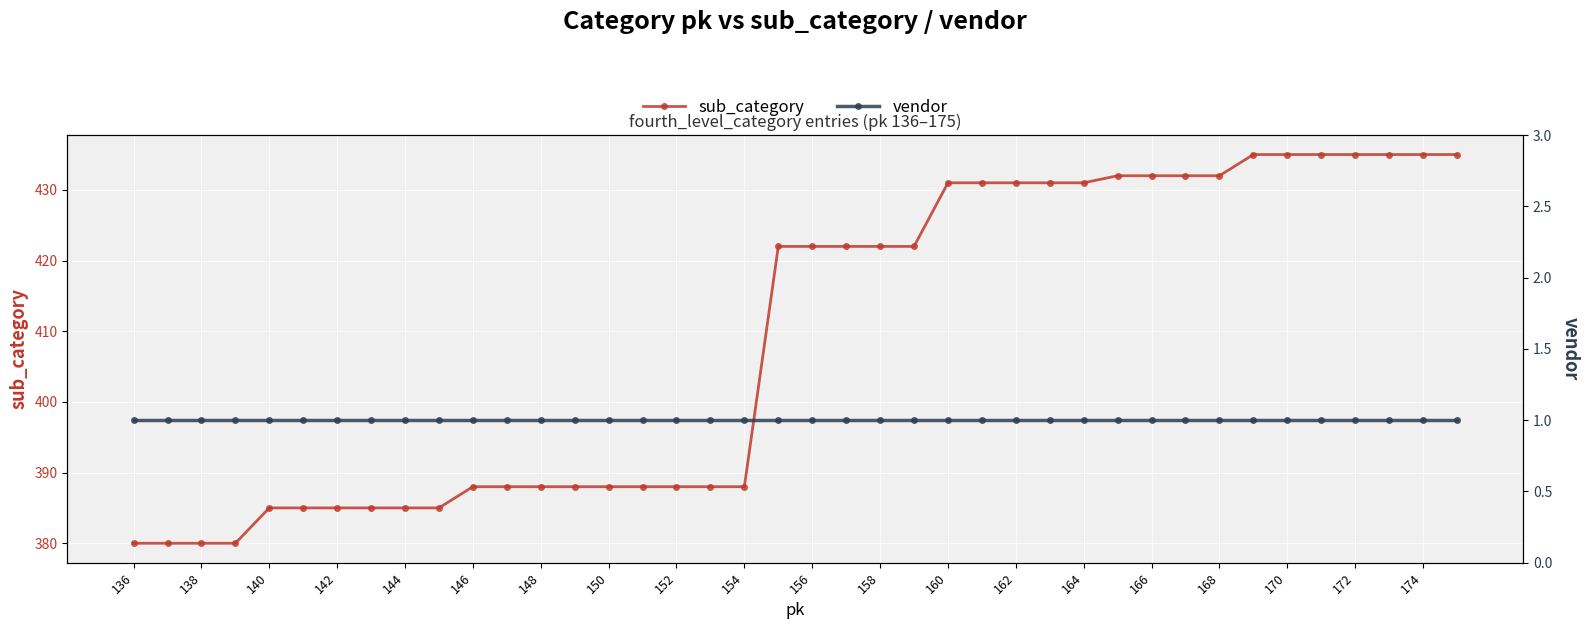

True or false: vendor has more than 1 points higher than both neighbors.

False